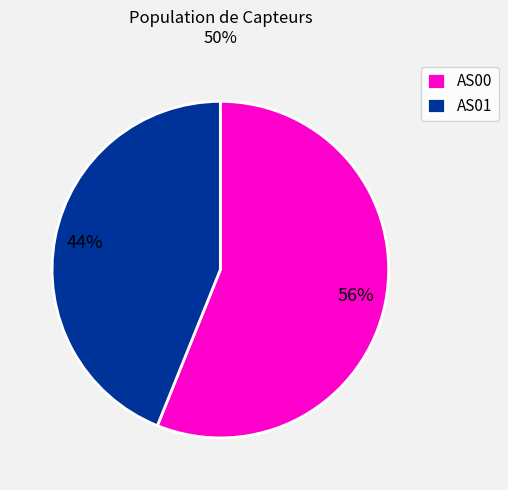

True or false: AS01 accounts for 58% of the total.

False